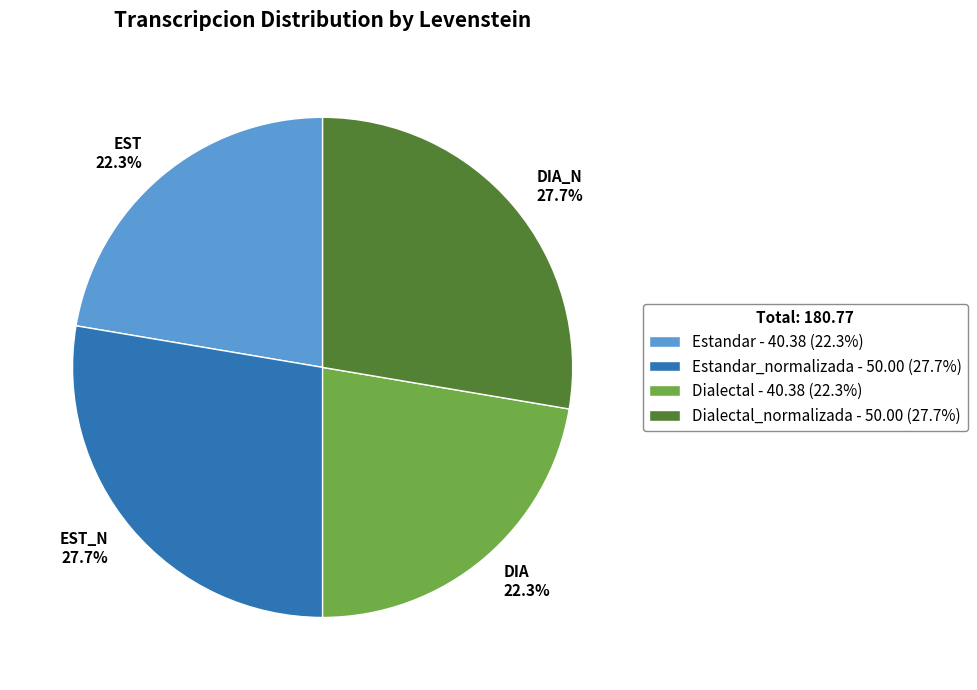

Combined, what portion of the pie is DIA_N 27.7% and EST 22.3%?

50.0%